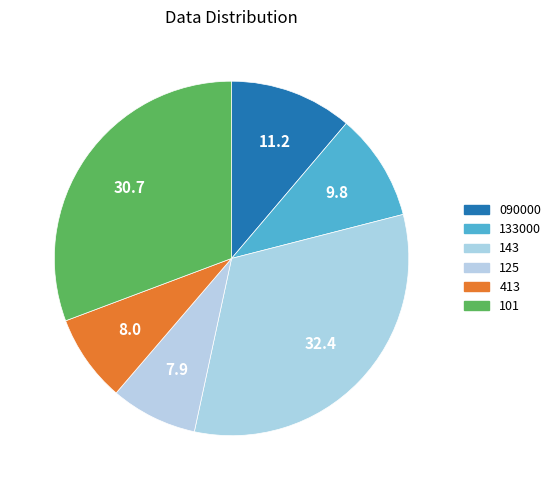

How many slices are in this pie chart?

6